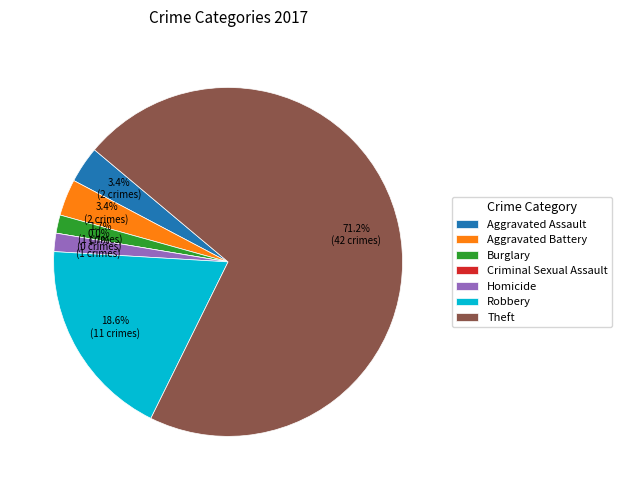

How many segments does this pie chart have?

7